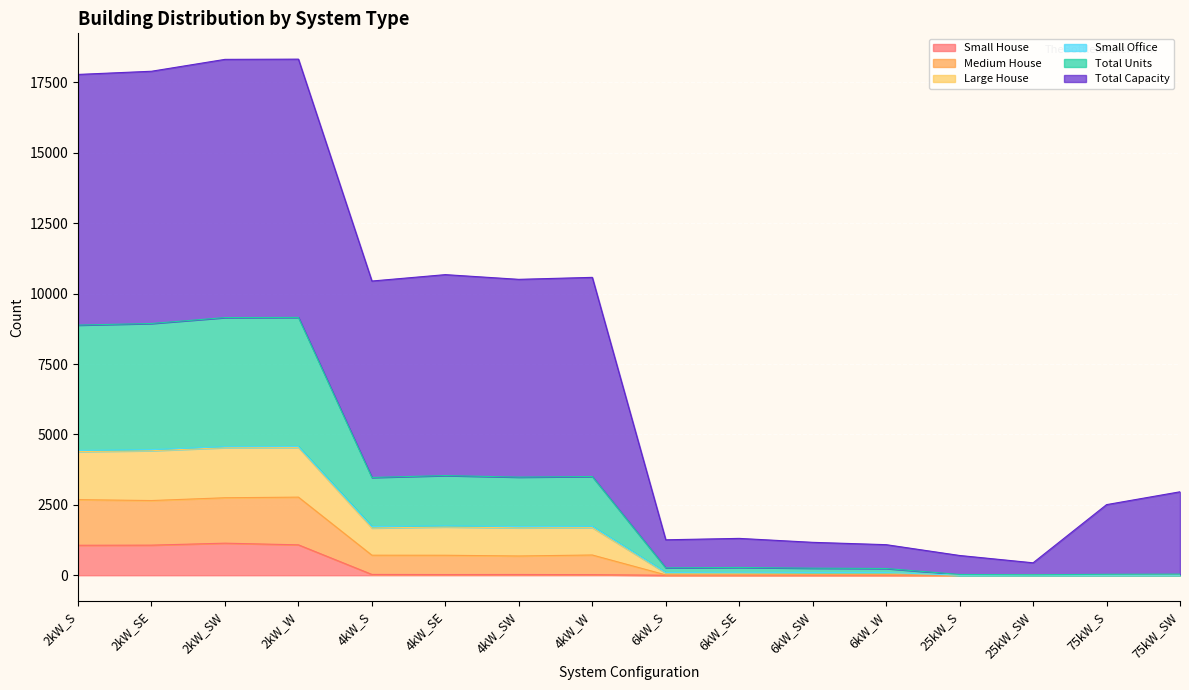

At which category is the sum across all series the highest?

2kW_SW